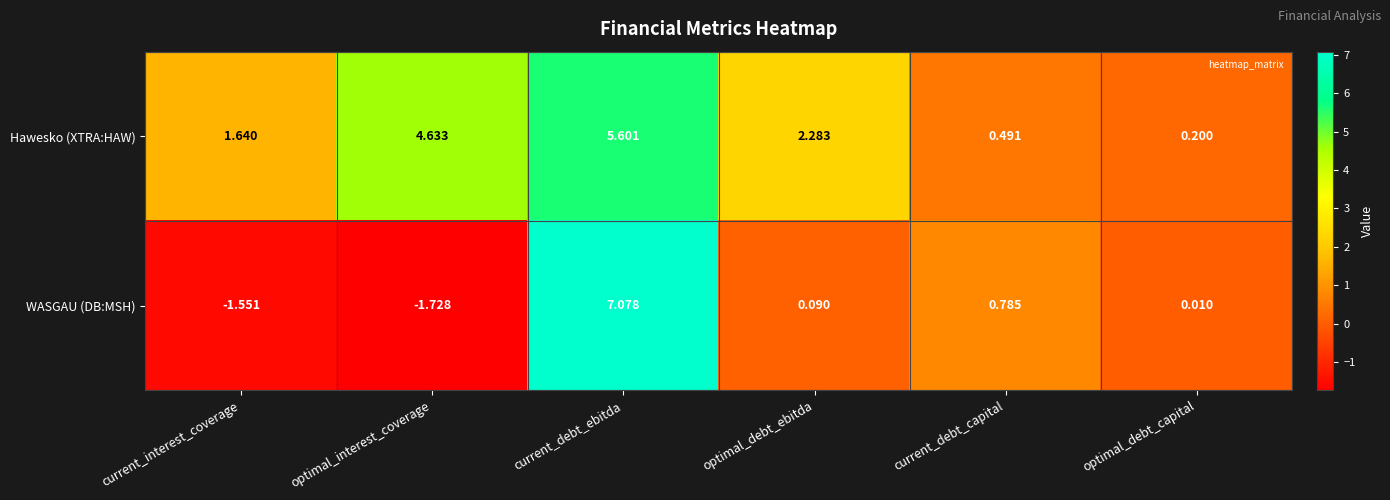

Between current_interest_coverage and optimal_debt_ebitda, which series saw the biggest shift?

WASGAU (DB:MSH)